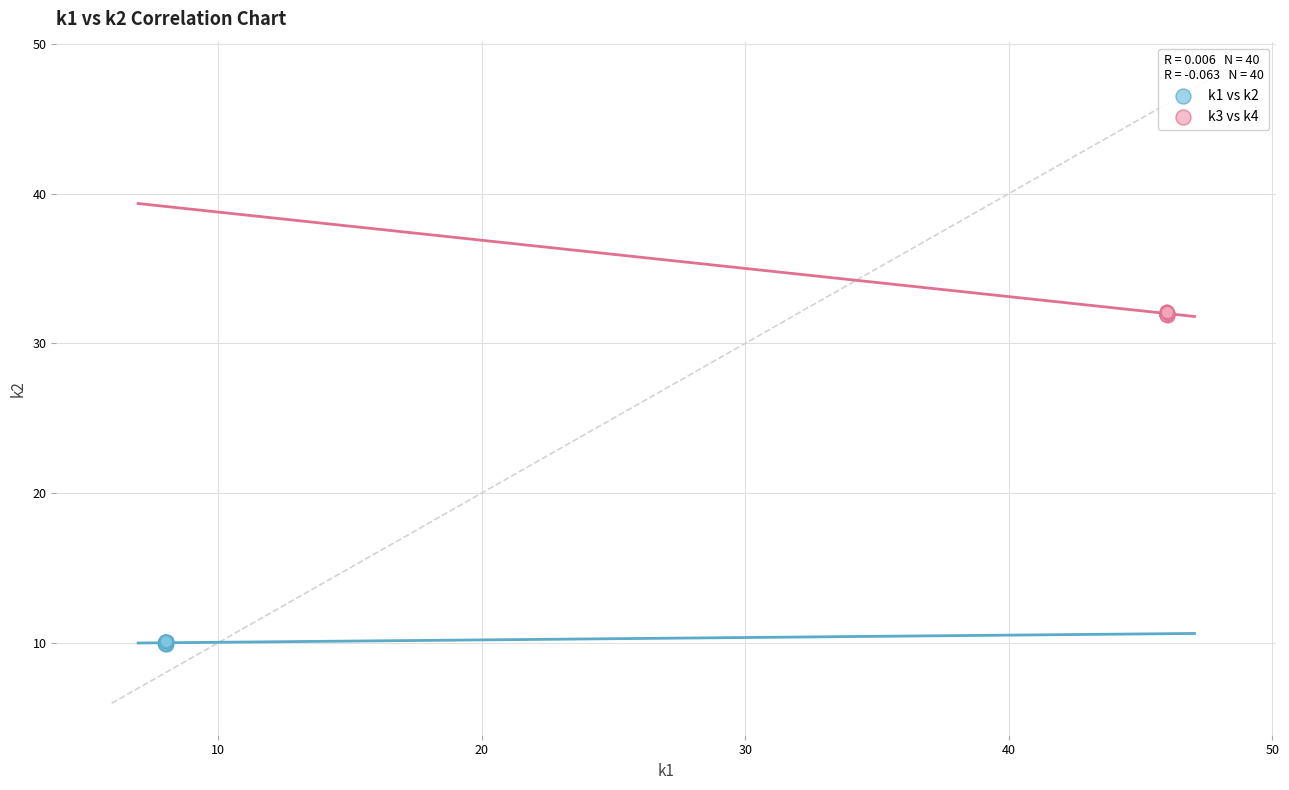

Which series reaches the maximum Y coordinate?

k3 vs k4